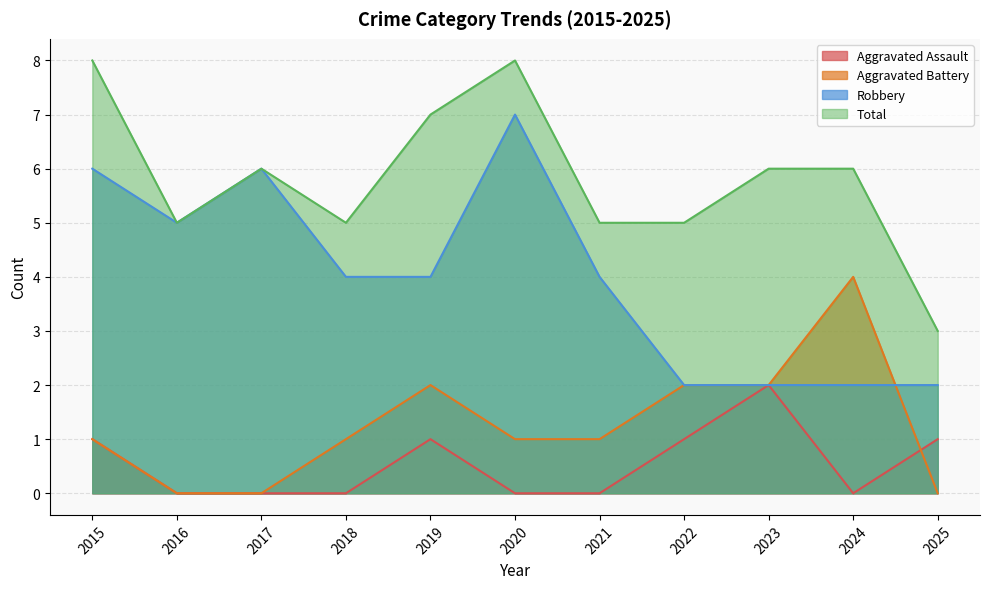

Where do Aggravated Battery and Aggravated Assault first cross each other?

2024 and 2025